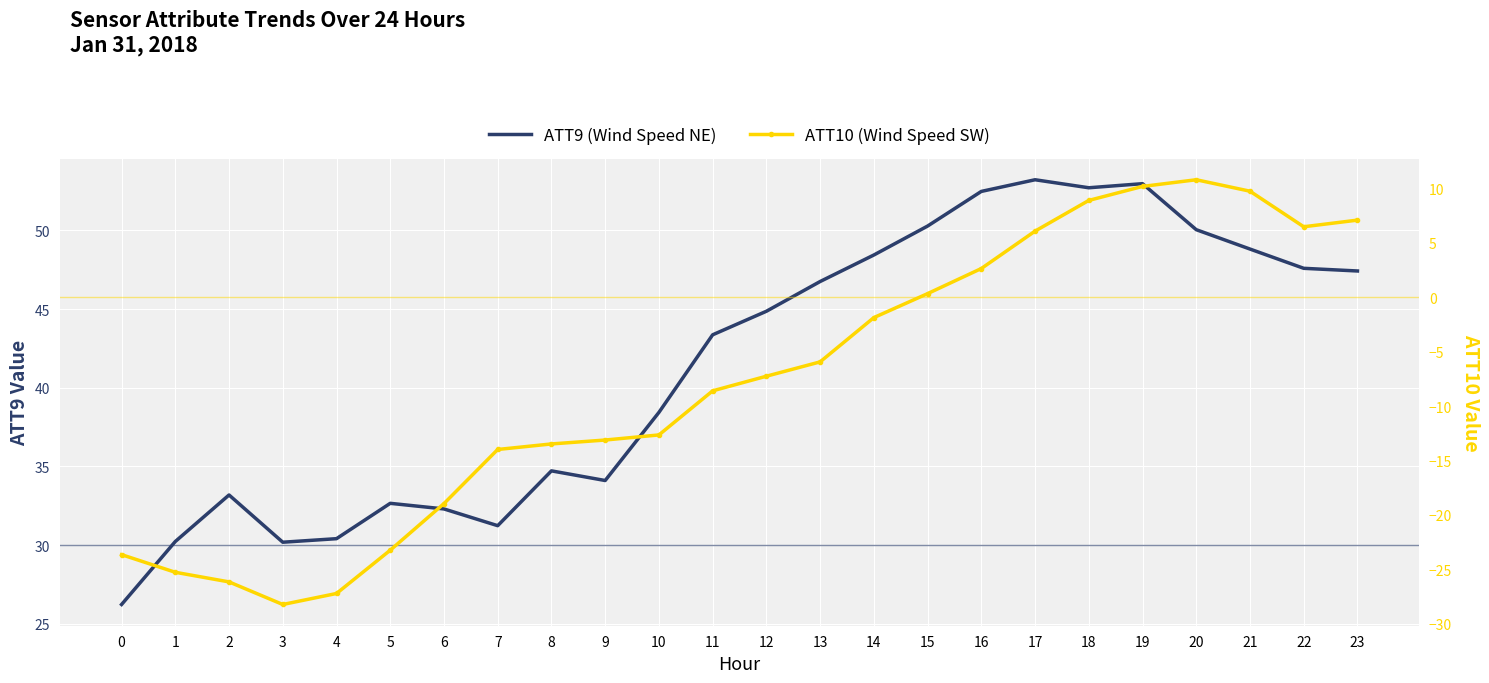

What is the difference between the maximum and minimum values in the ATT9 (Wind Speed NE) series?

27.0